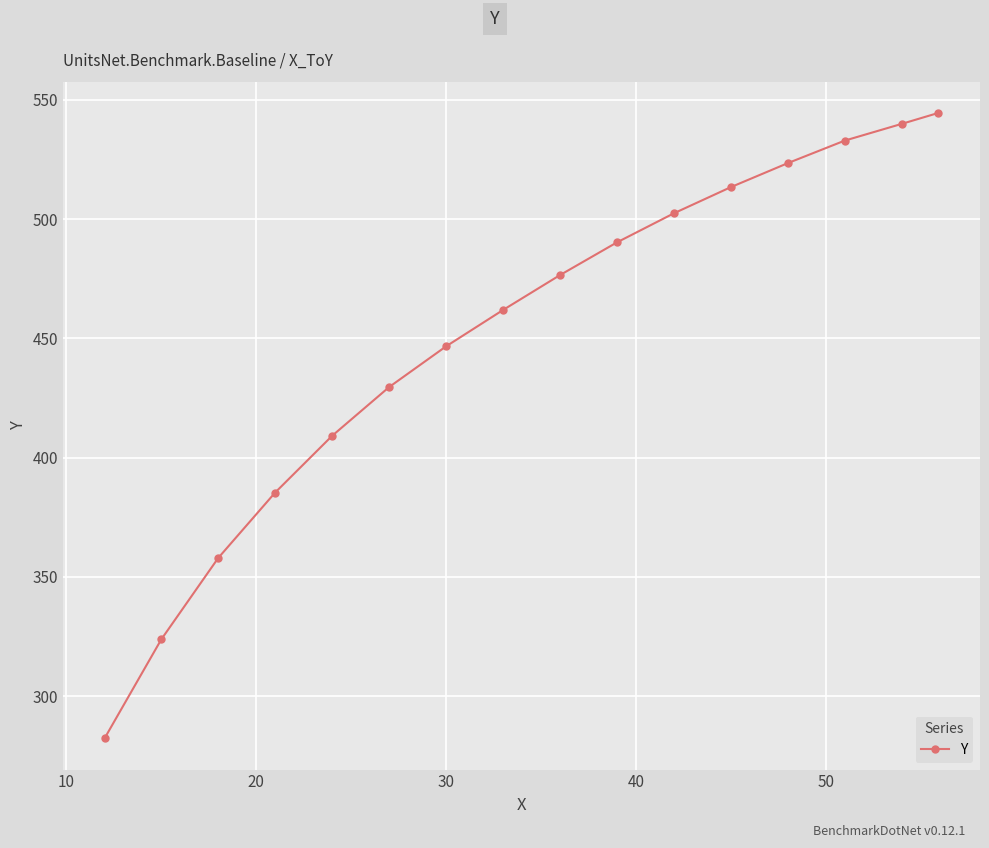

What is the value of the 15th point from the left?

539.9